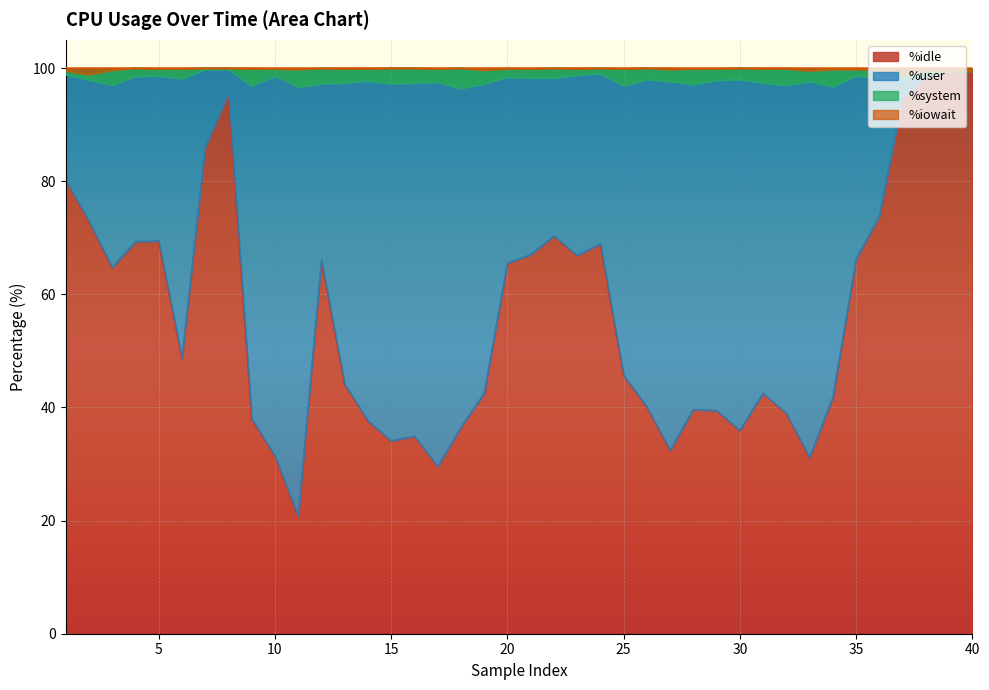

Rank the categories by %iowait value from highest to lowest.

26, 4, 7, 8, 15, 16, 18, 24, 22, 30, 12, 13, 14, 20, 21, 31, 6, 9, 23, 32, 5, 17, 25, 10, 28, 29, 27, 11, 34, 35, 19, 36, 3, 1, 38, 40, 33, 39, 2, 37